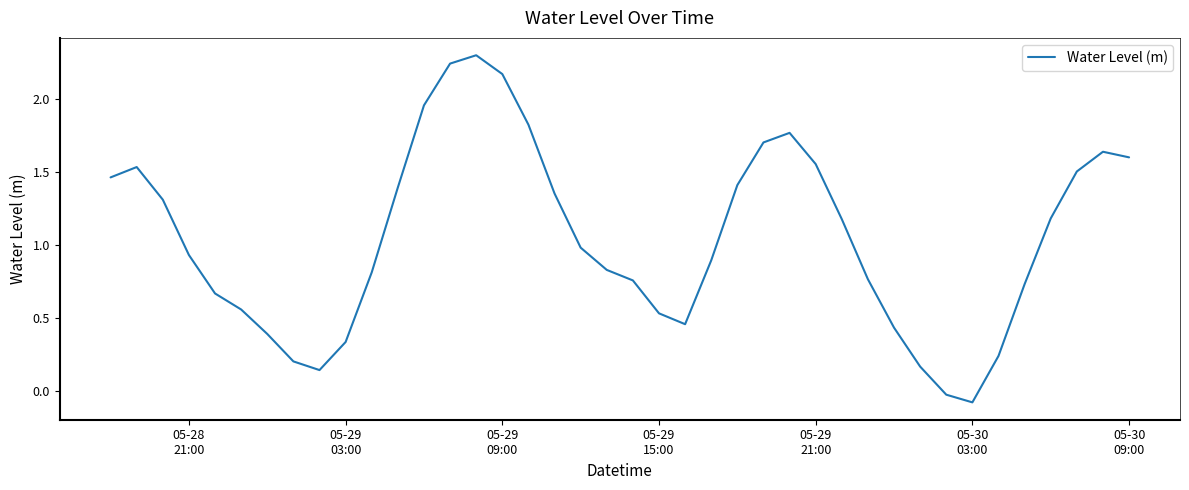

What is the maximum value shown in the chart?

2.3